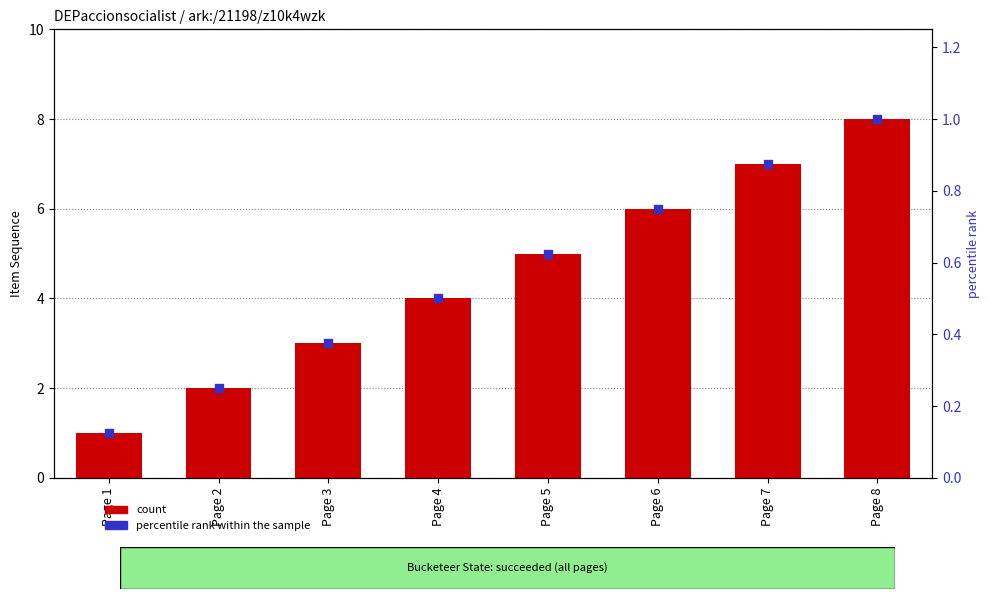

At how many categories does at least one series exceed 6?

2